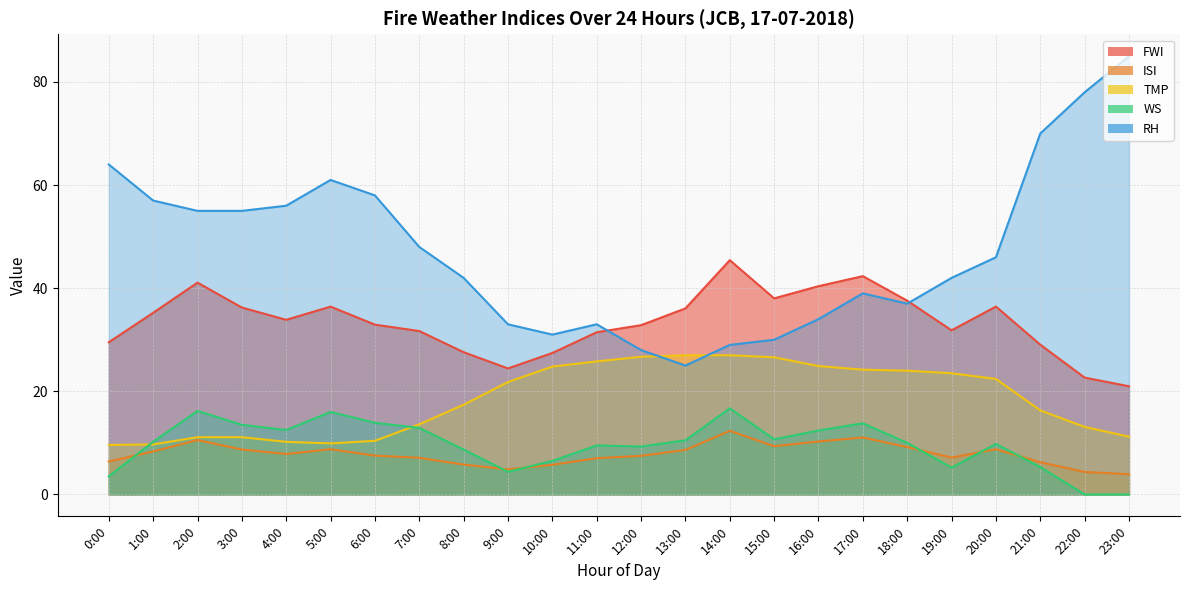

How many lines are shown in the chart?

5